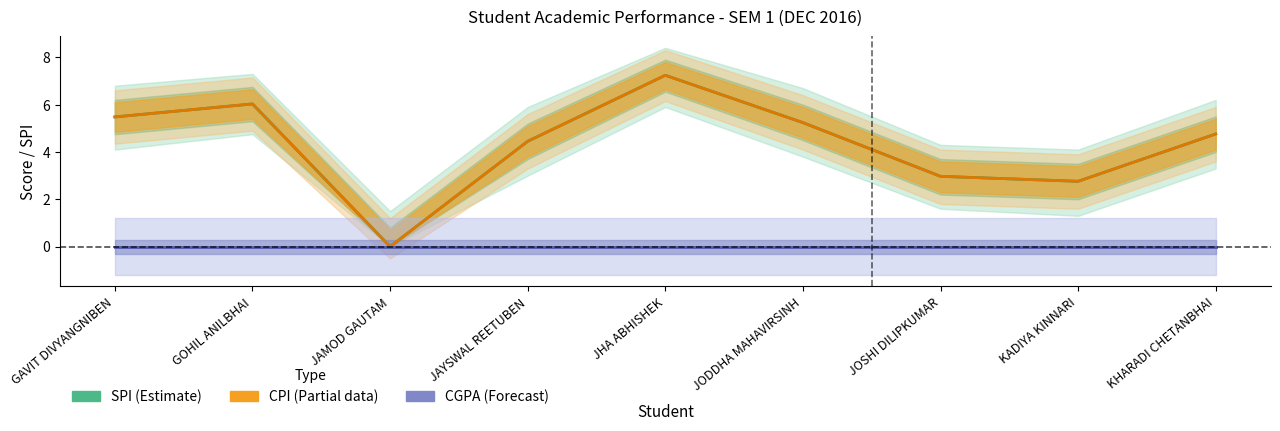

Does the chart display data point markers on the line(s)?

No